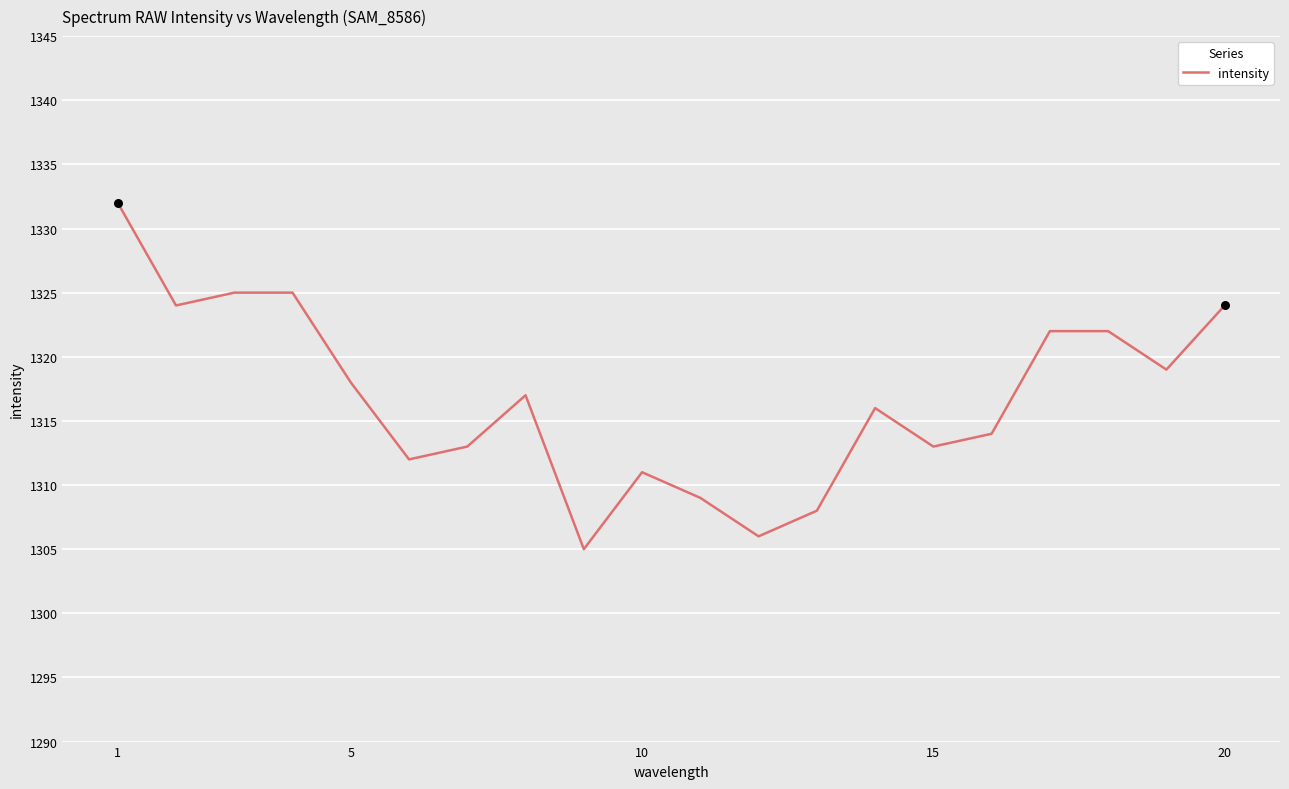

What is the greatest value displayed?

1332